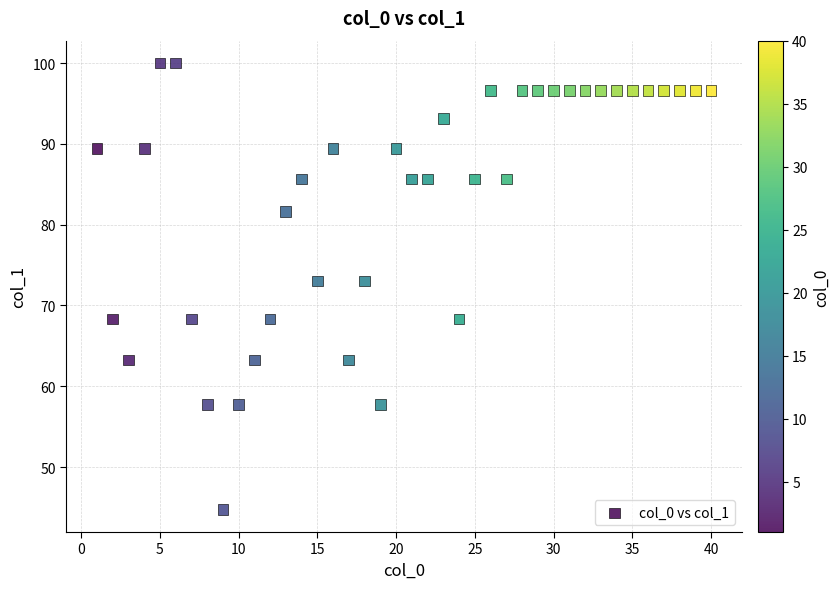

What is the range of X values (max minus min)?

39.0